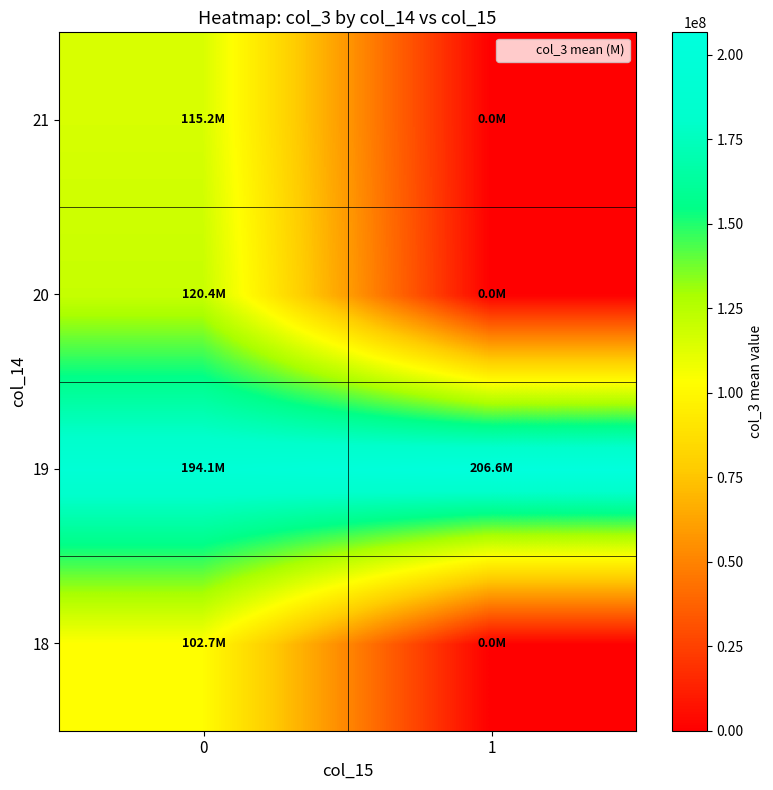

What is the total value across all series at 0?

532473194.4